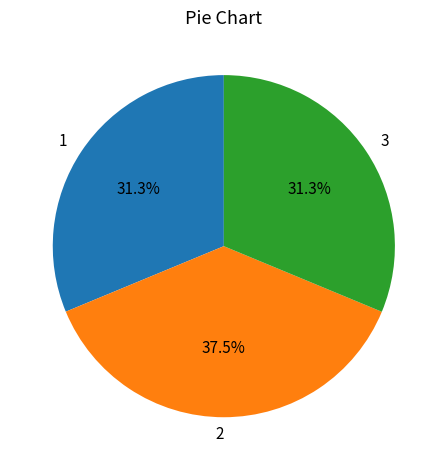

Approximately how many times larger is the value at 3 compared to 2?

0.8